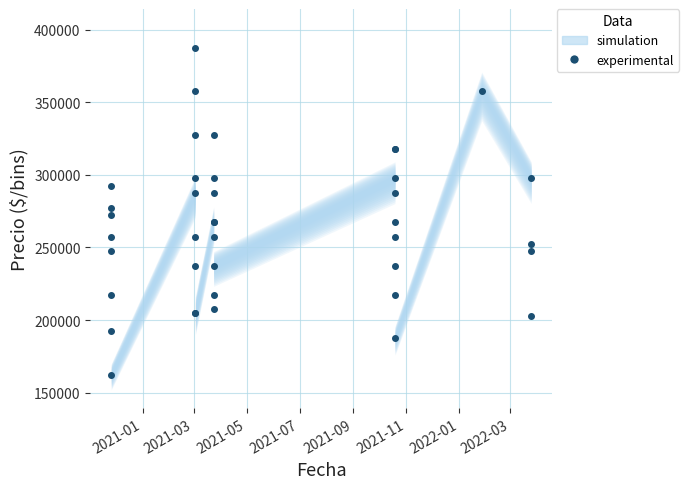

Is it true that the value at 18 is 445114?

False